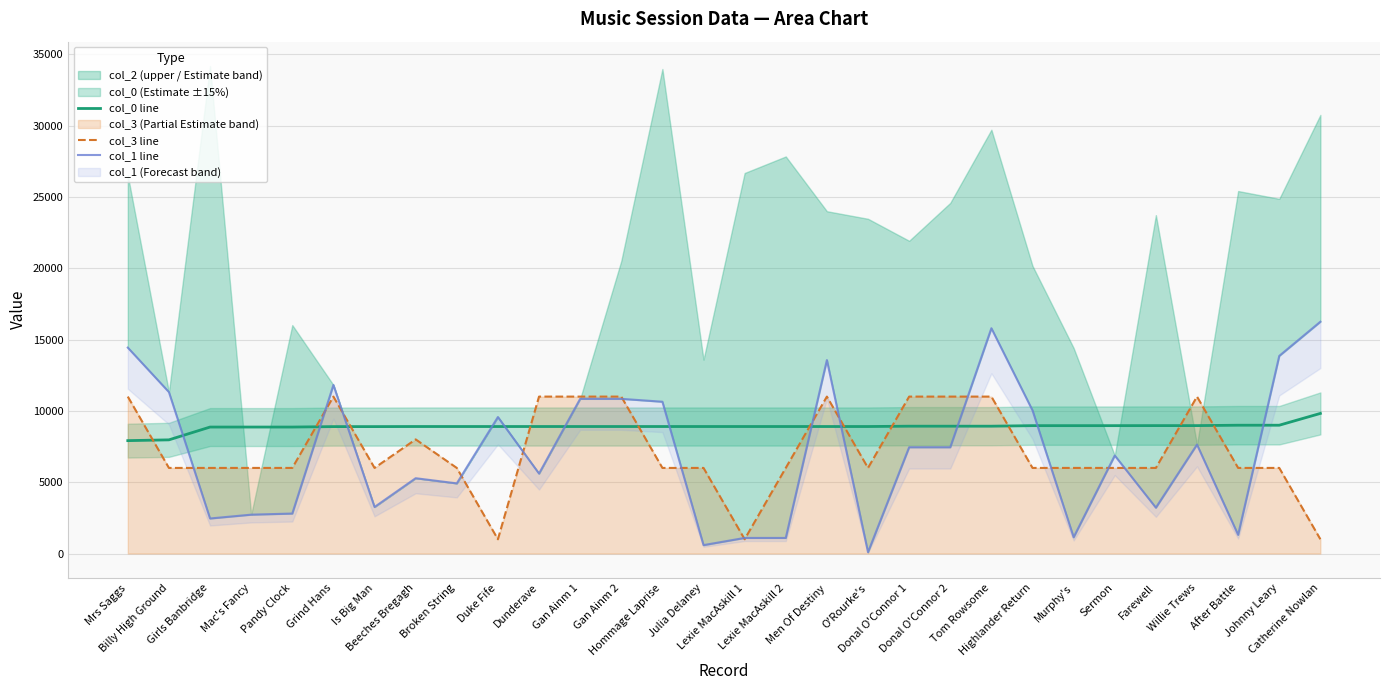

True or false: col_1 line has a value of 1140.0 at Murphy's.

True